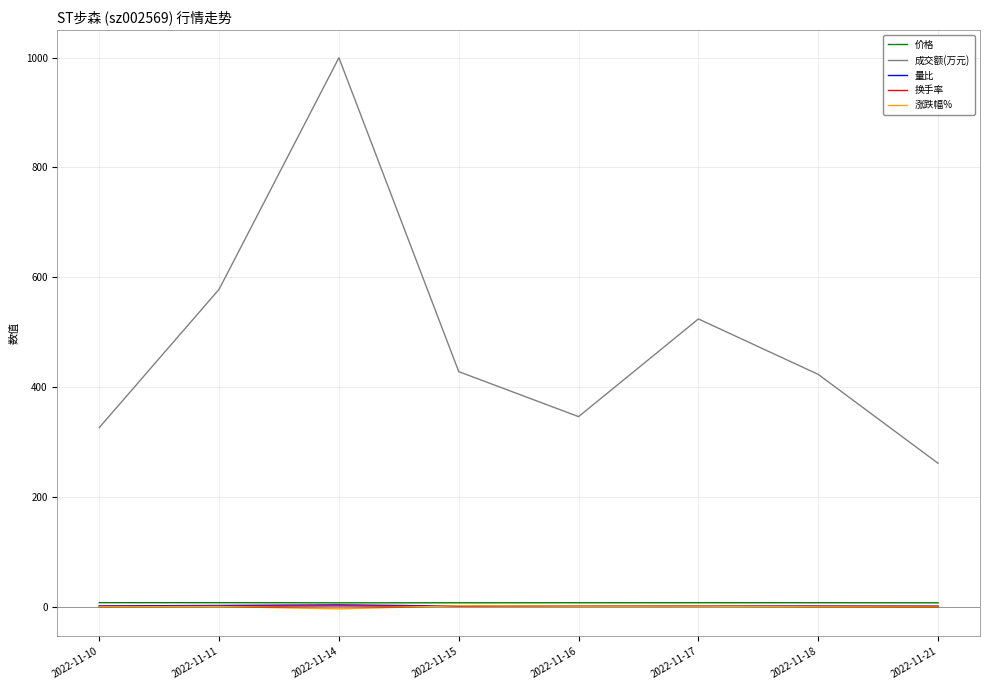

Which series changed the most between 2022-11-15 and 2022-11-21?

成交额(万元)